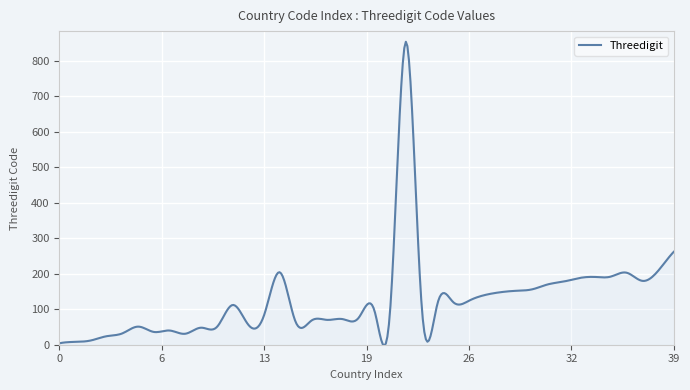

What is the greatest value displayed?

853.9